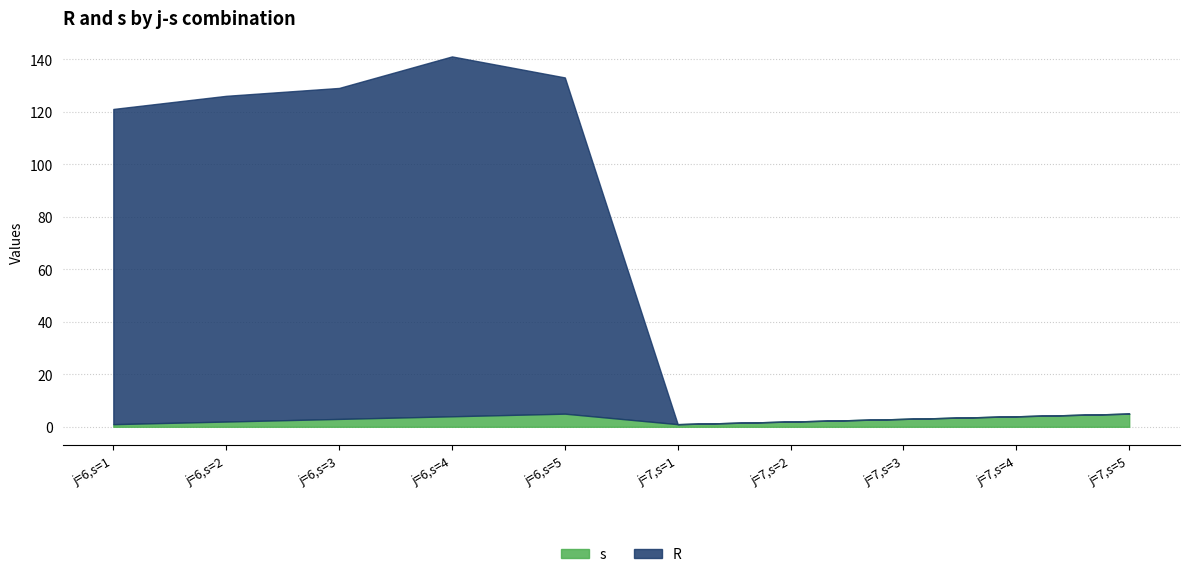

Reading left to right, transcribe all the data shown in this chart.

R: j=6,s=1=120	j=6,s=2=124	j=6,s=3=126	j=6,s=4=137	j=6,s=5=128	j=7,s=1=0	j=7,s=2=0	j=7,s=3=0	j=7,s=4=0	j=7,s=5=0
s: j=6,s=1=1	j=6,s=2=2	j=6,s=3=3	j=6,s=4=4	j=6,s=5=5	j=7,s=1=1	j=7,s=2=2	j=7,s=3=3	j=7,s=4=4	j=7,s=5=5